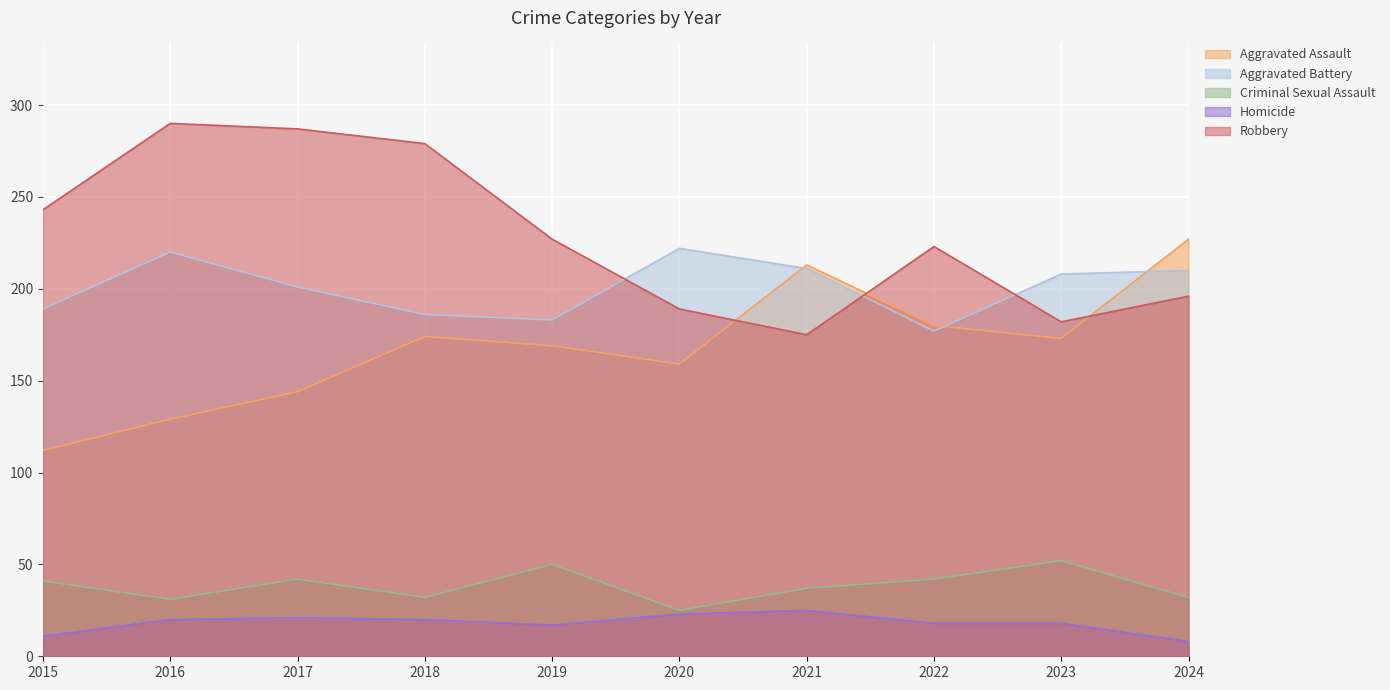

Which category has the highest value in the Aggravated Battery series?

2020